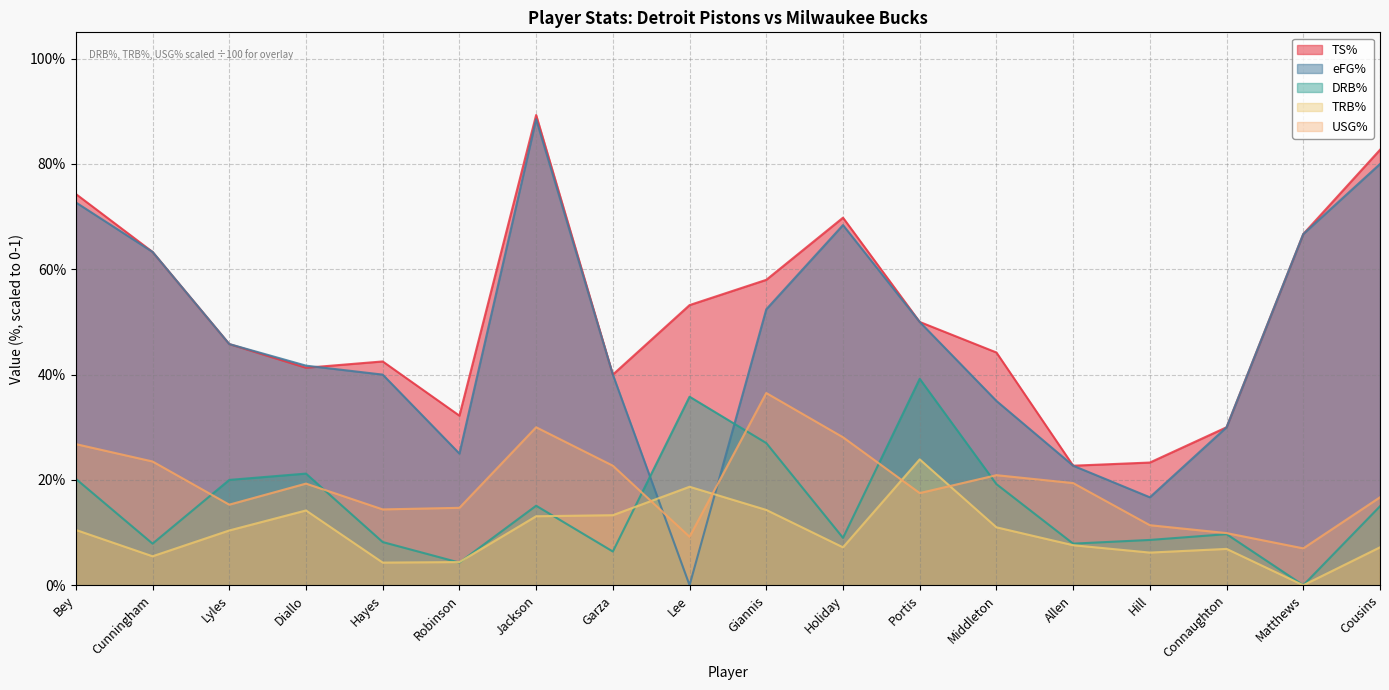

Which series ends up on top after the final intersection of USG% and eFG%?

eFG%